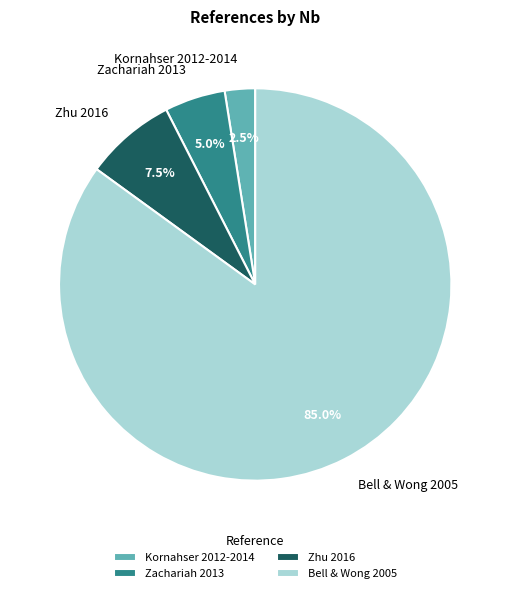

Which slice represents more than half of the pie?

Bell & Wong 2005